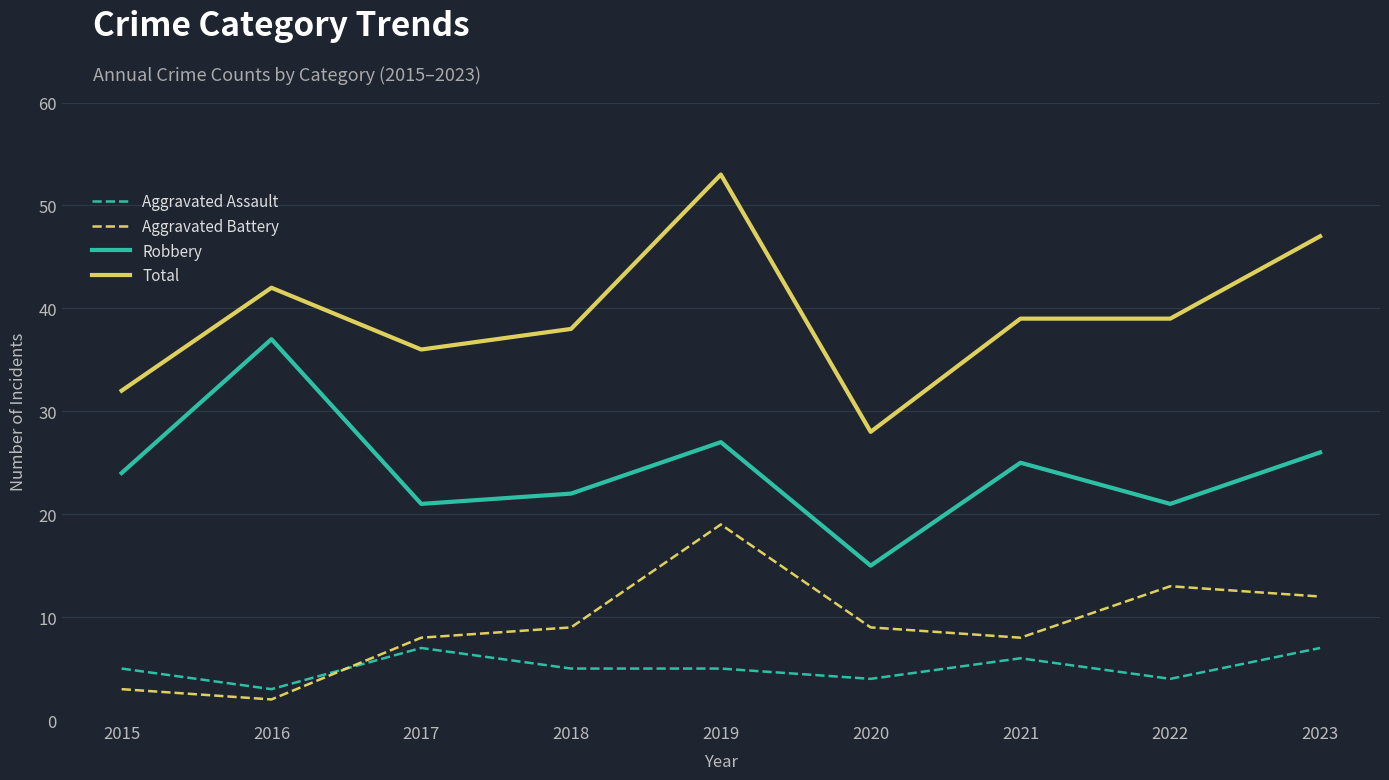

In Robbery, how many points are lower than both neighbors (excluding endpoints)?

3